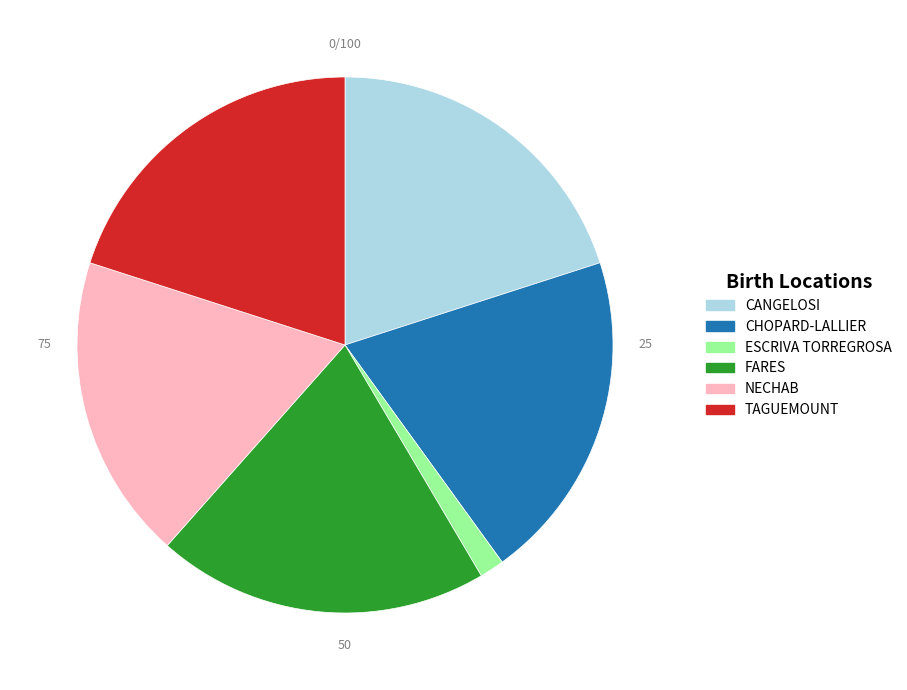

Which category has the smallest portion of the pie?

ESCRIVA TORREGROSA